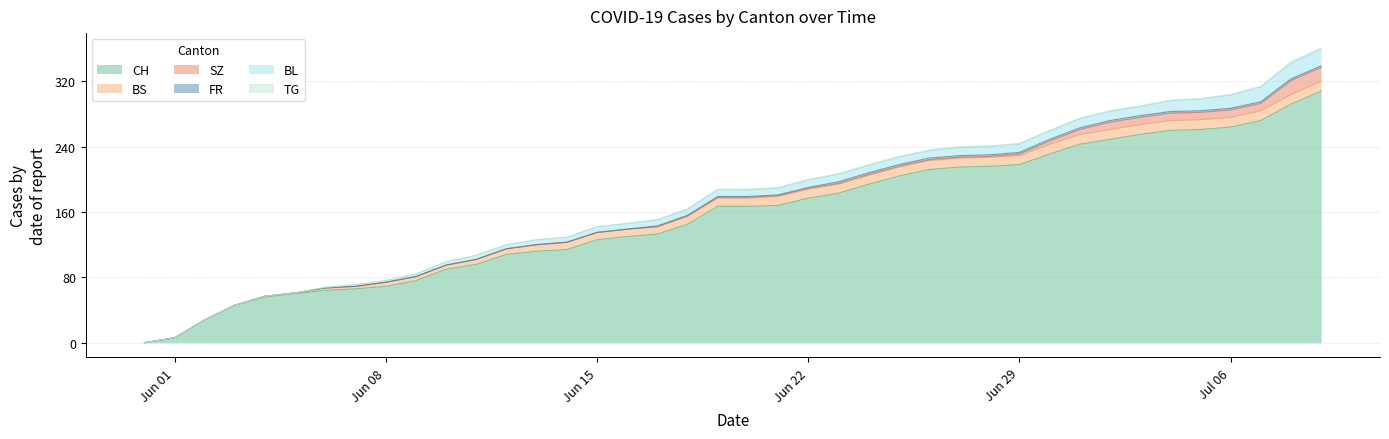

How many series are shown in this chart?

6